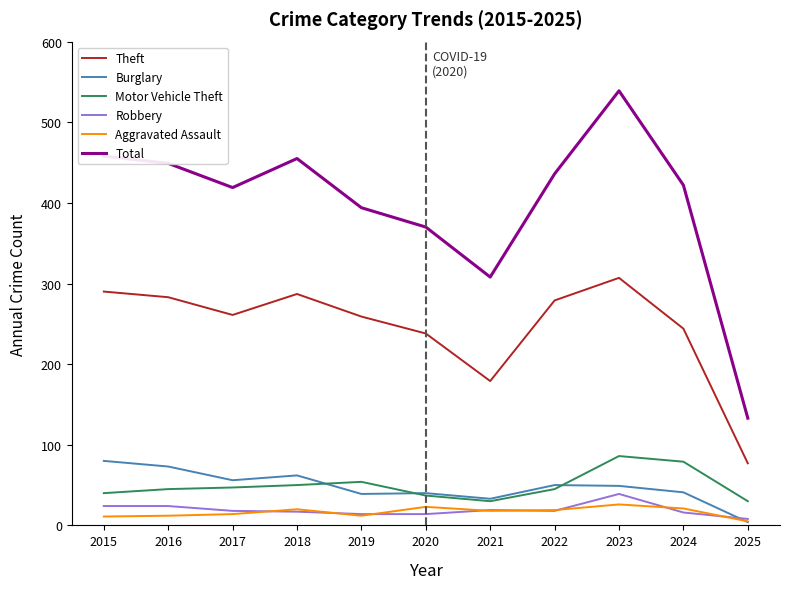

At which category does the chart reach its minimum across all series?

2025